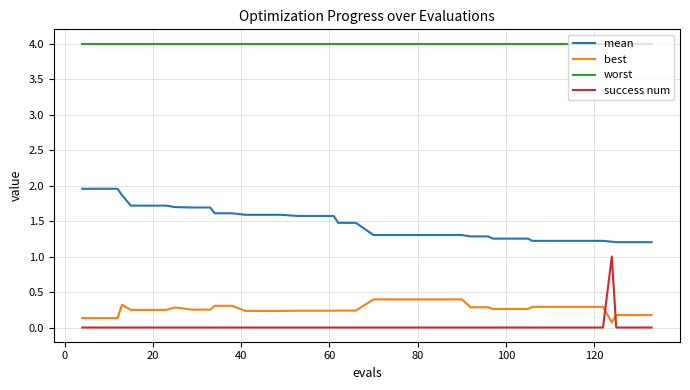

List the series in order of their peak value, highest first.

worst, mean, success num, best